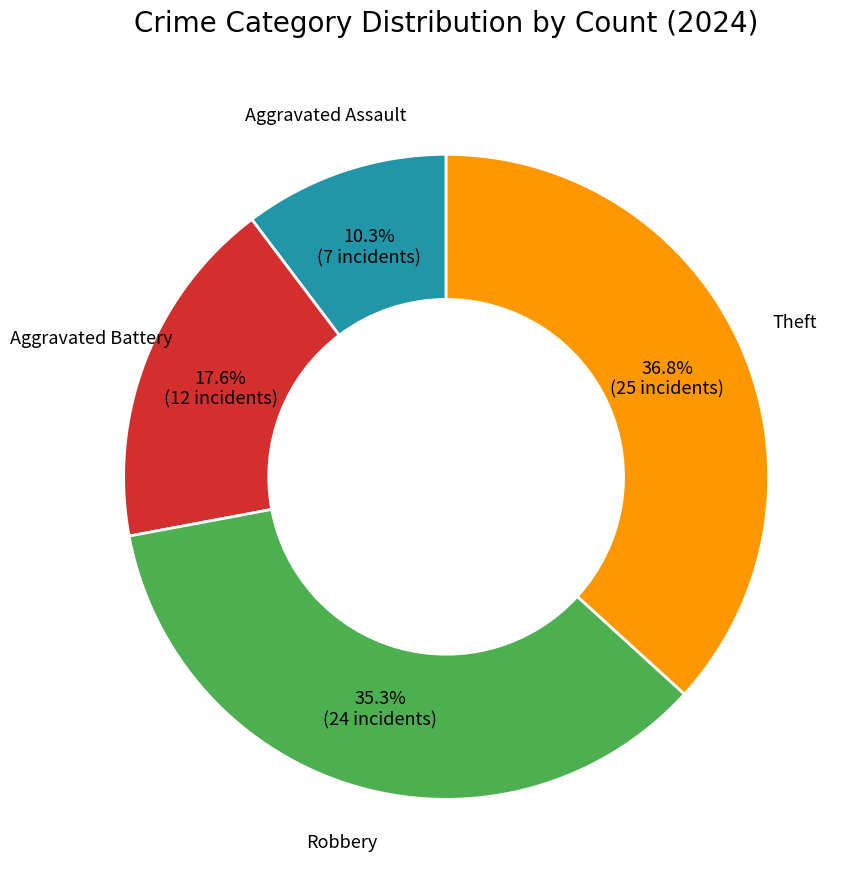

Does any single category account for the majority?

No